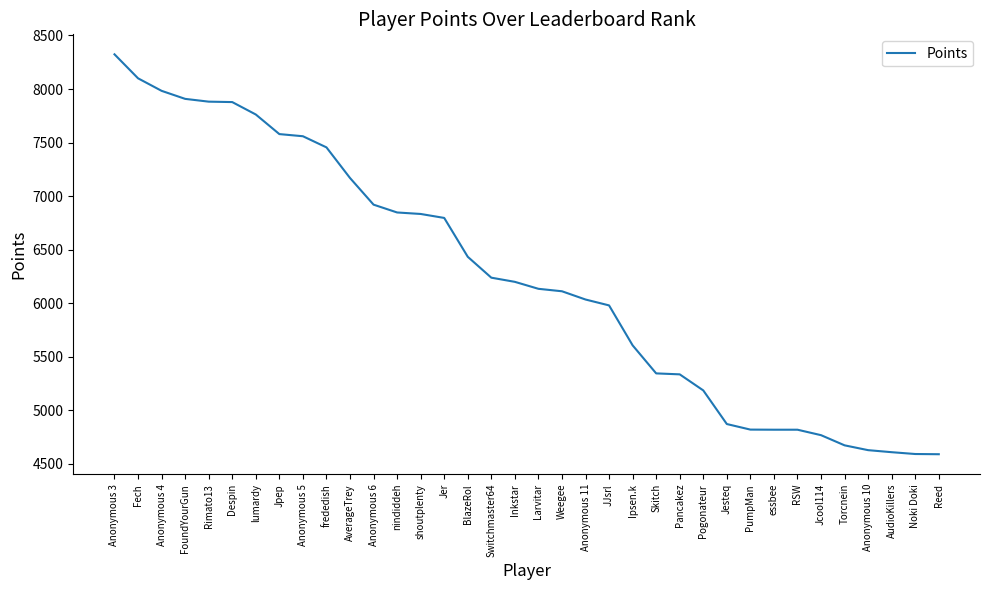

The value at Skitch is 5344. True or false?

True